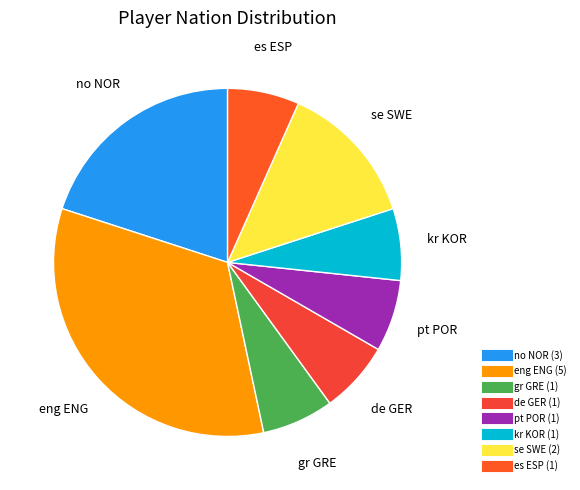

Is pt POR the majority of the pie?

No